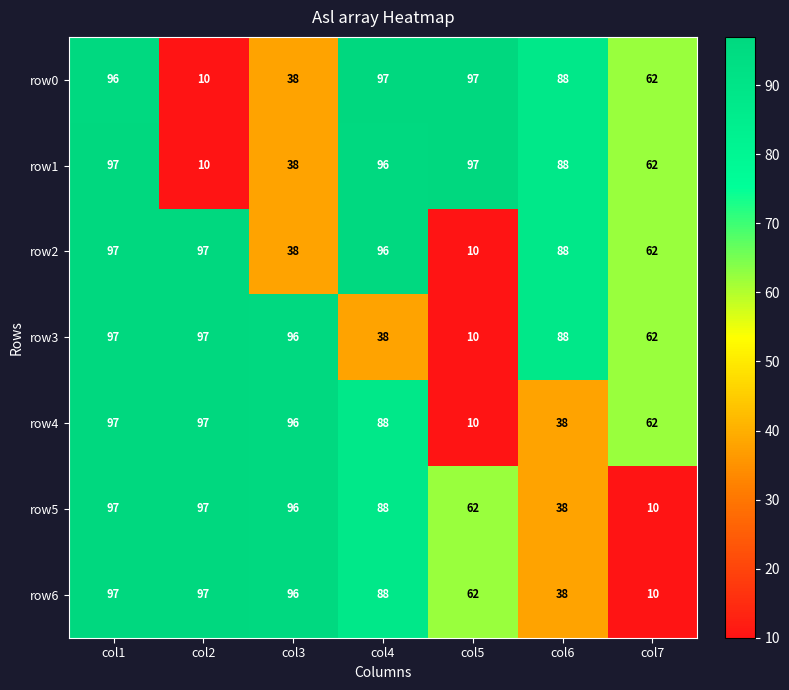

What is the difference between the maximum and minimum values in the row4 series?

87